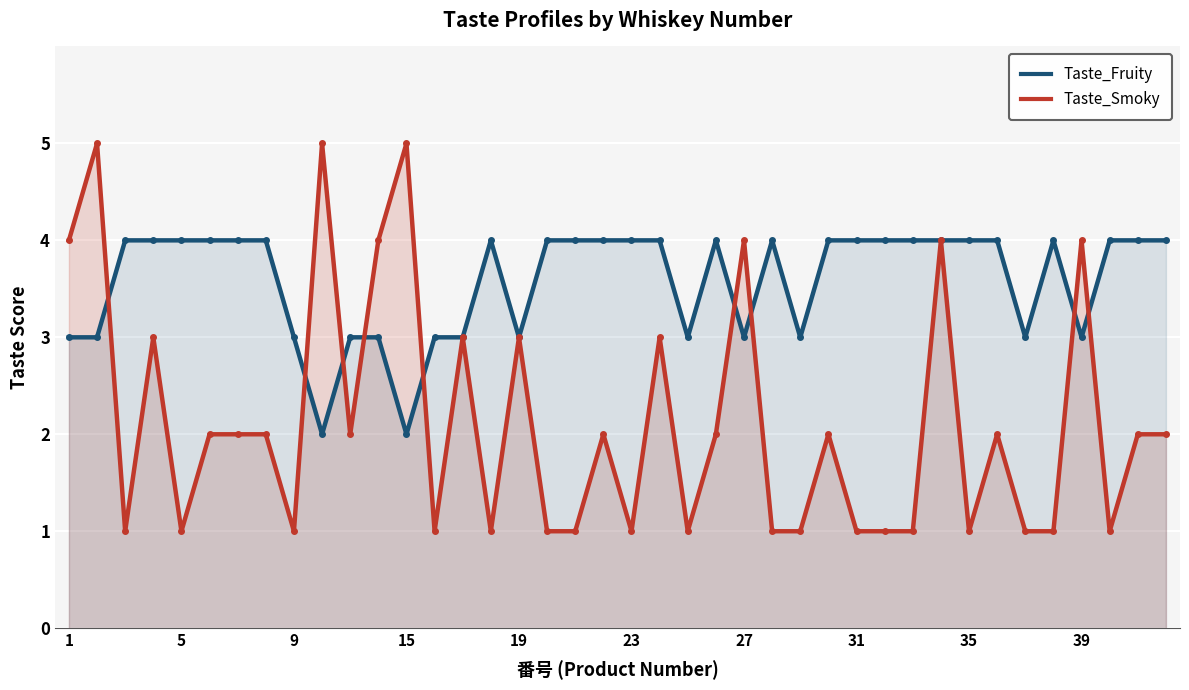

At how many categories does at least one series exceed 2?

40